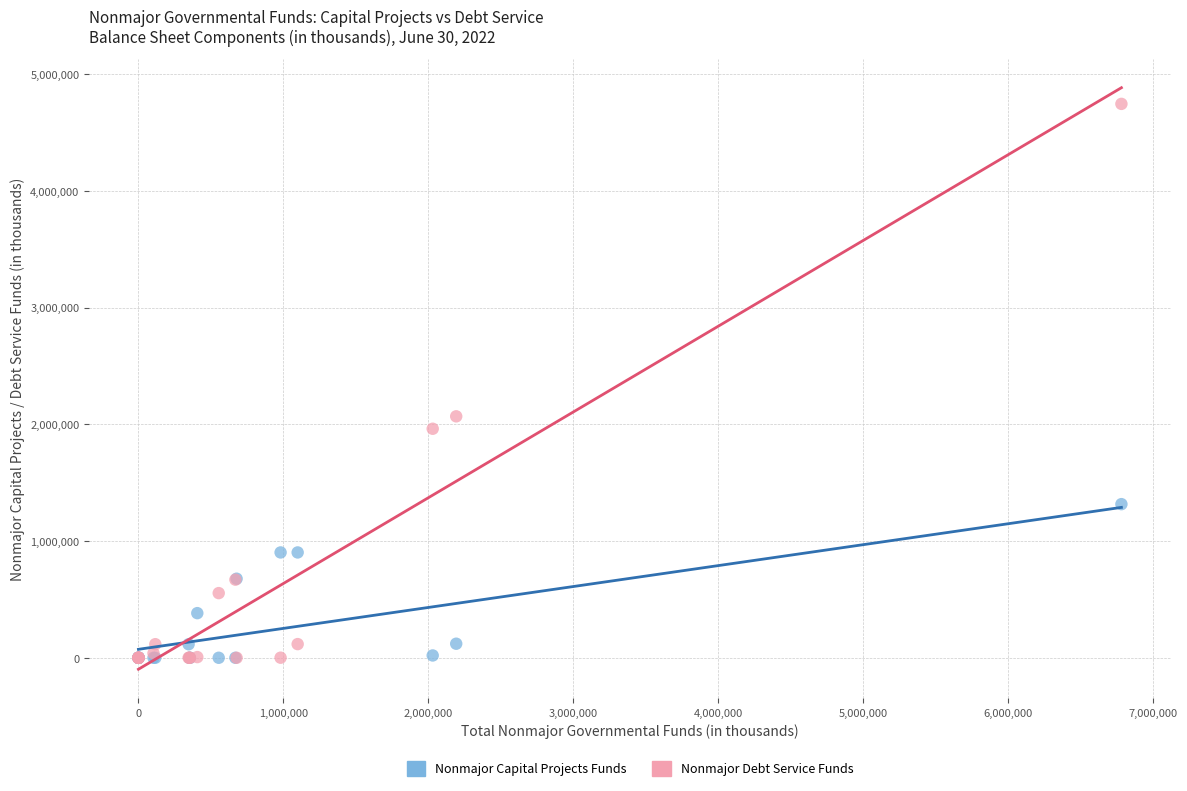

Across all series, what Y value is closest to 2372283?

2068175